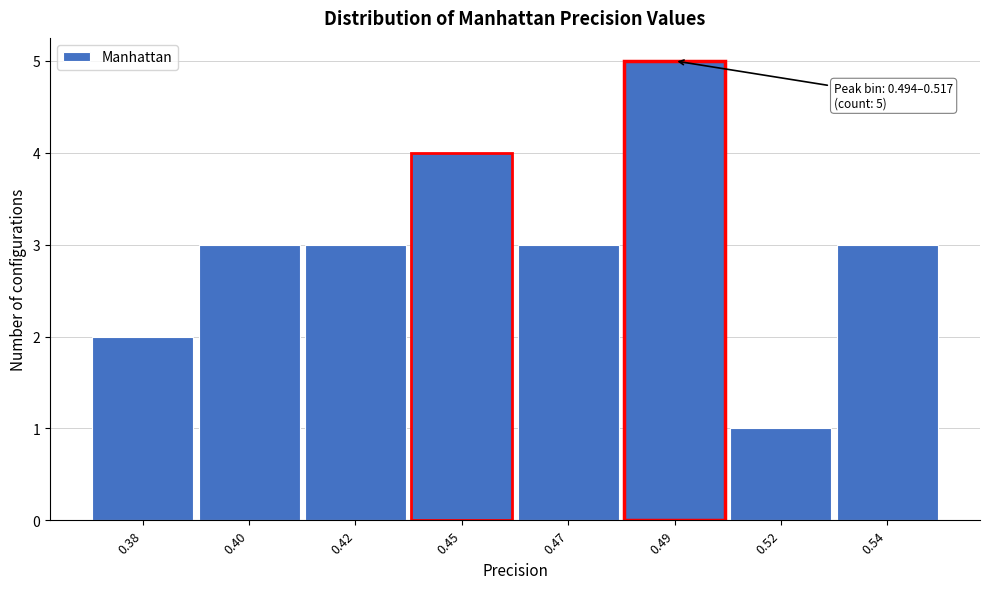

Reading right to left, list all the values displayed in this chart.

0.54=3	0.52=1	0.49=5	0.47=3	0.45=4	0.42=3	0.40=3	0.38=2